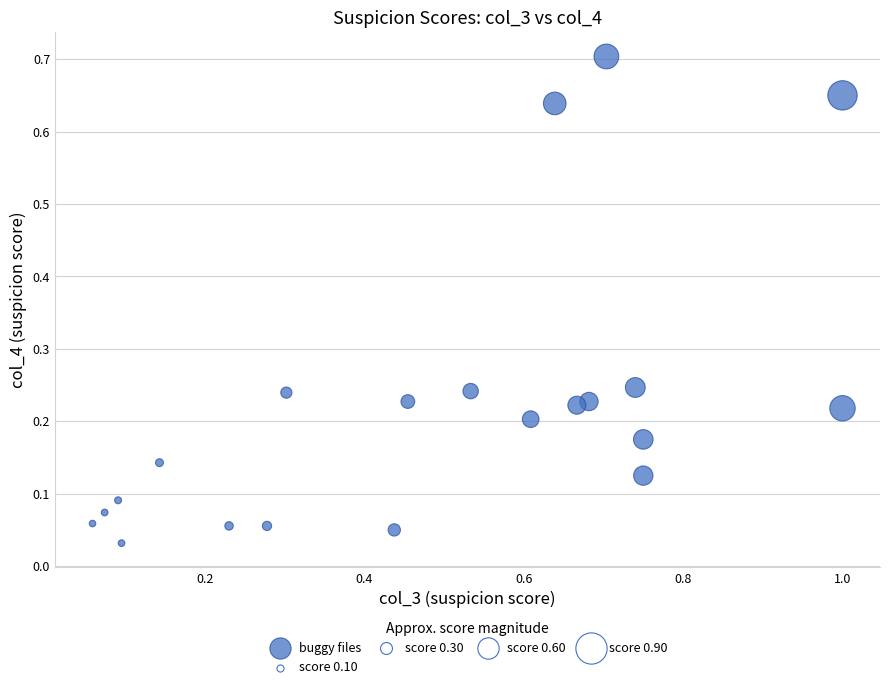

What is the range of X values (max minus min)?

0.9